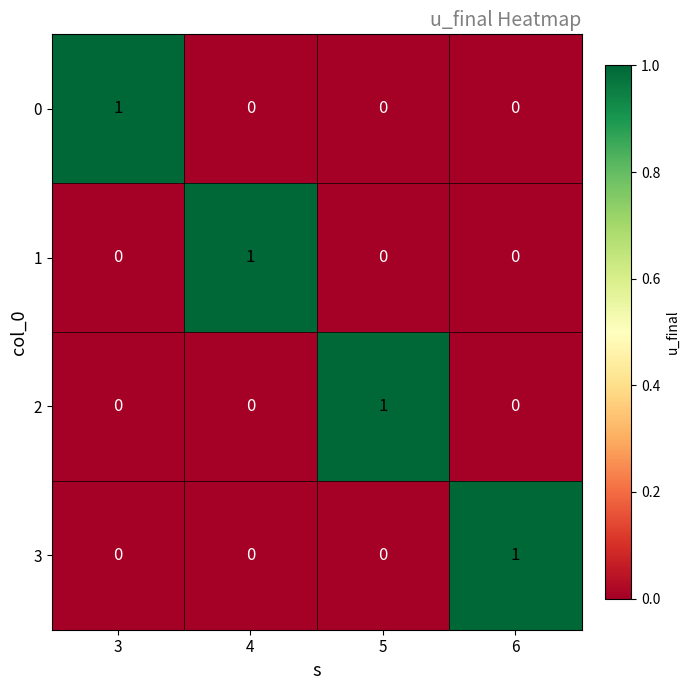

Reading right to left, what are all the values shown in this chart?

0: 0	0	0	1
1: 0	0	1	0
2: 0	1	0	0
3: 1	0	0	0